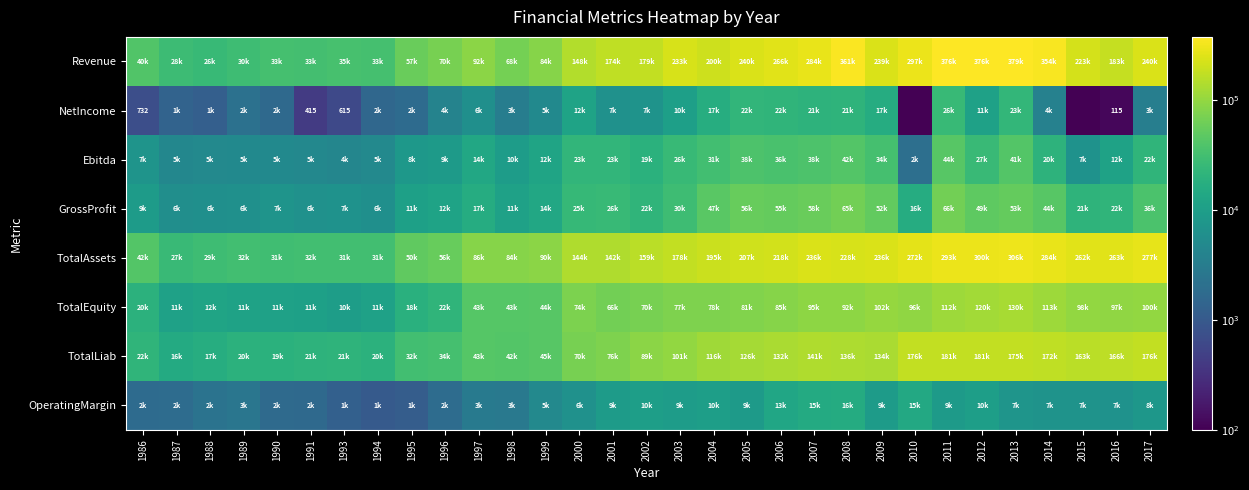

What is the difference between the second highest and minimum values in the Revenue series?

349843.0